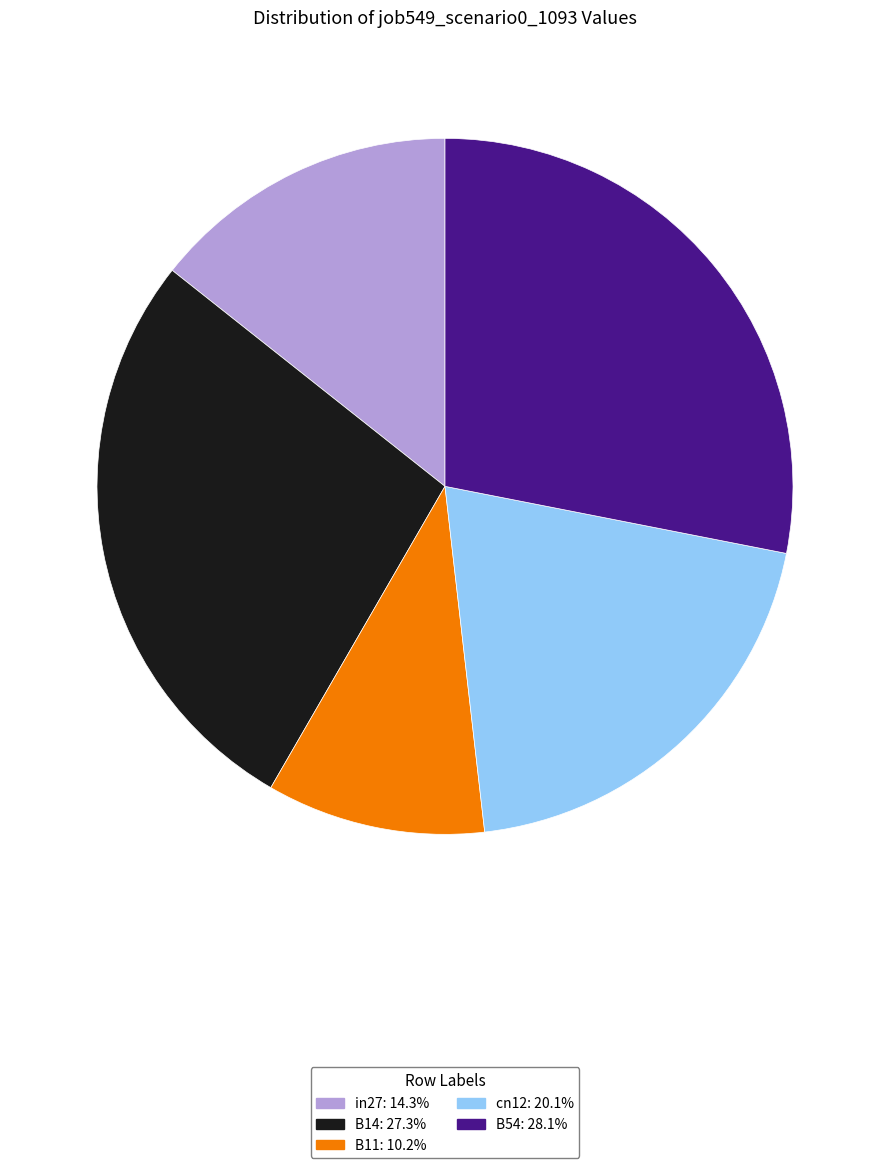

Is it true that cn12 is 20% of the pie?

True